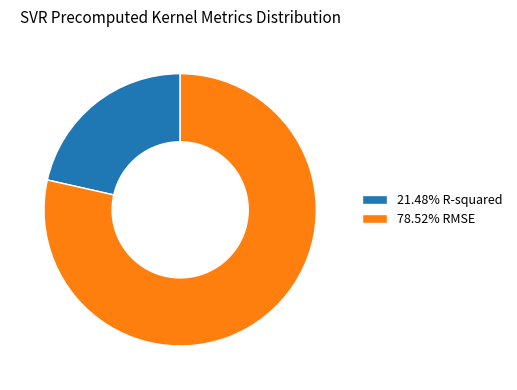

Is the sum of 21.48% R-squared and 78.52% RMSE greater than half?

Yes